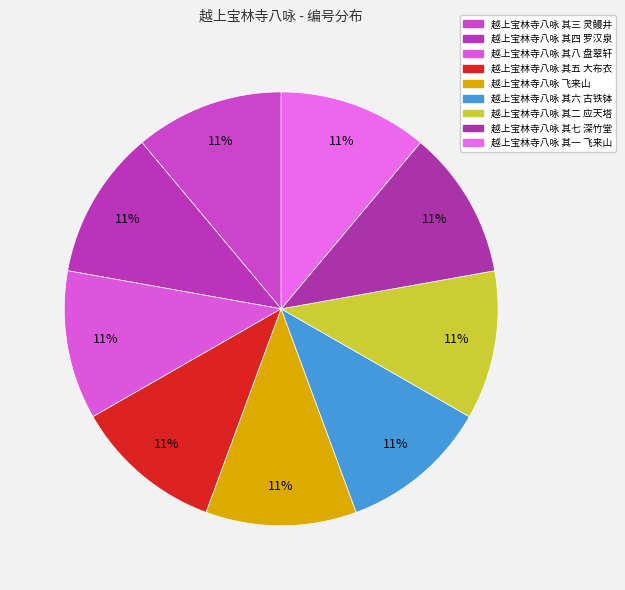

Is the sum of 越上宝林寺八咏 其七 深竹堂 and 越上宝林寺八咏 其四 罗汉泉 greater than half?

No